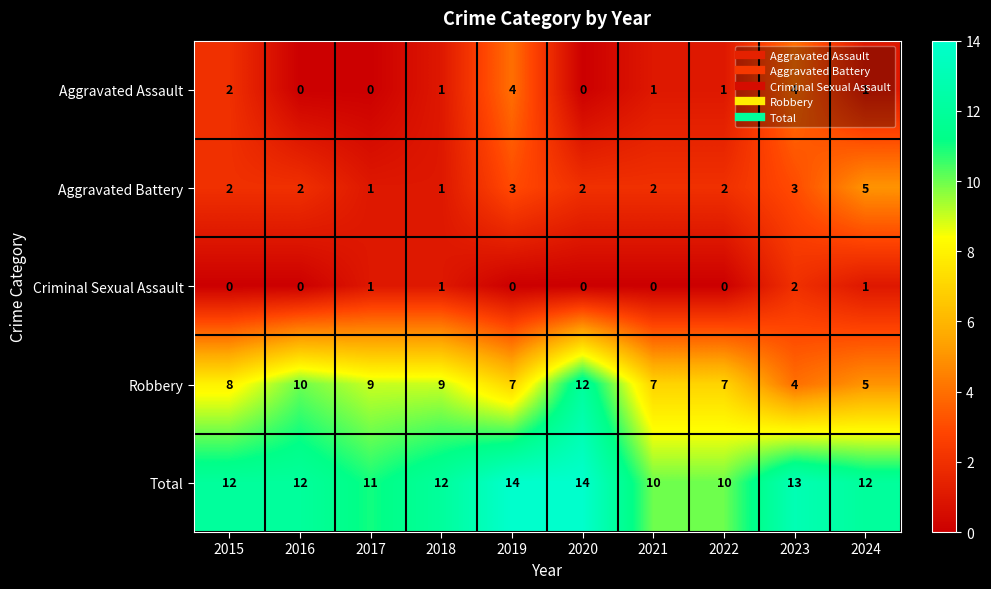

Which series changed the most between 2020 and 2023?

Robbery